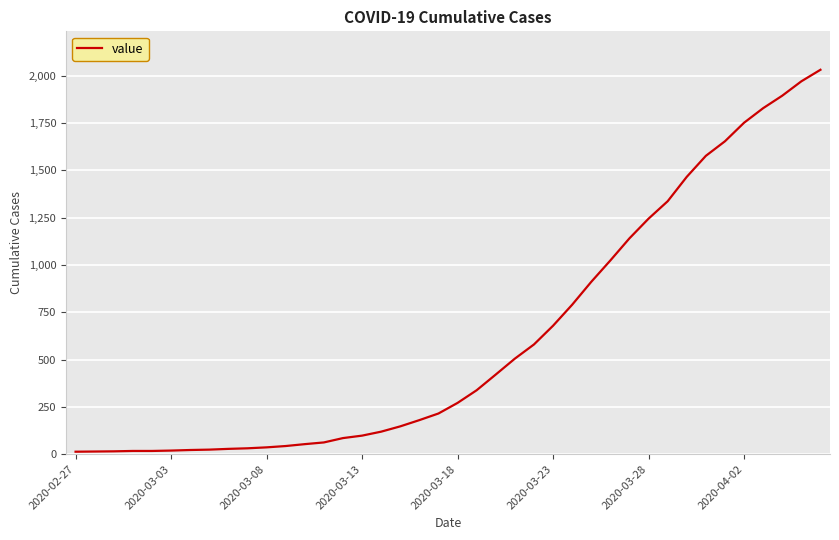

What is the difference between the maximum and minimum values?

2019